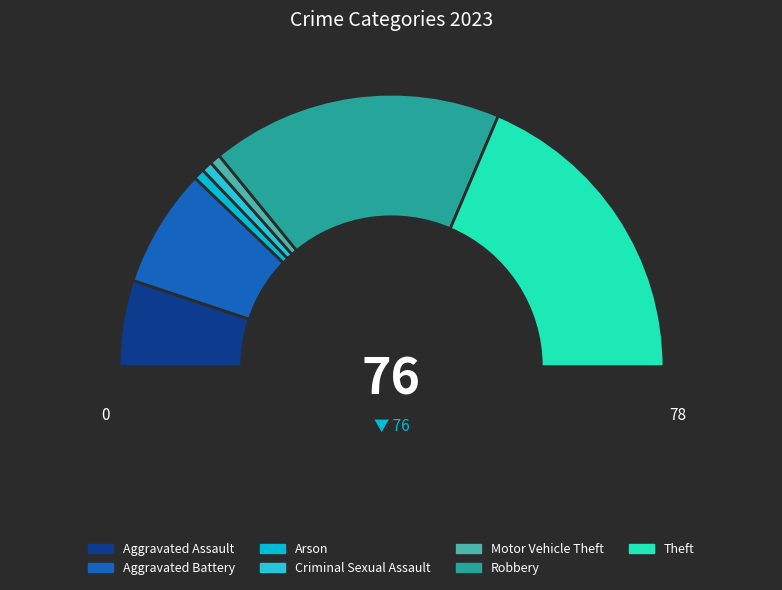

Count the number of slices in the pie.

7